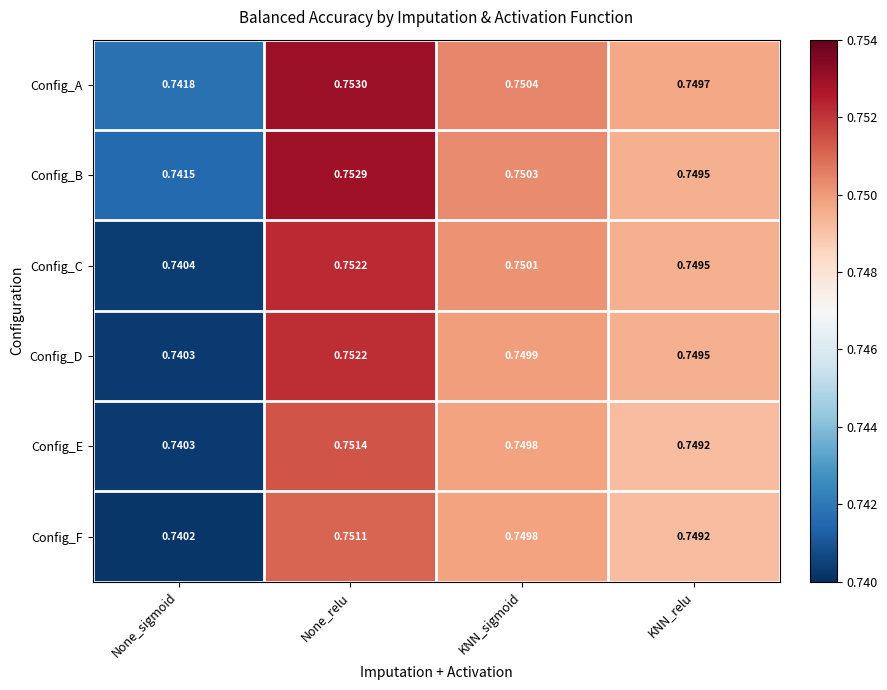

At which label is Config_C closest to 0?

None_sigmoid